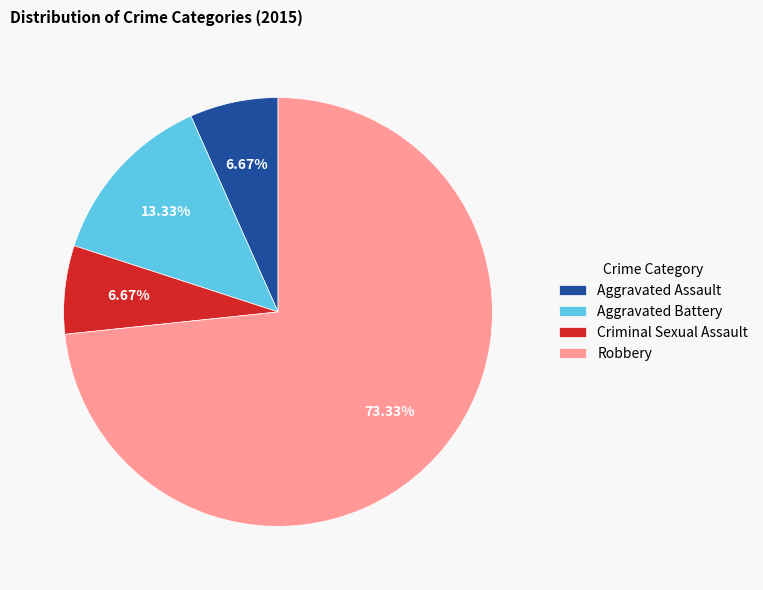

Approximately how many times larger is the value at Robbery compared to Aggravated Battery?

5.5